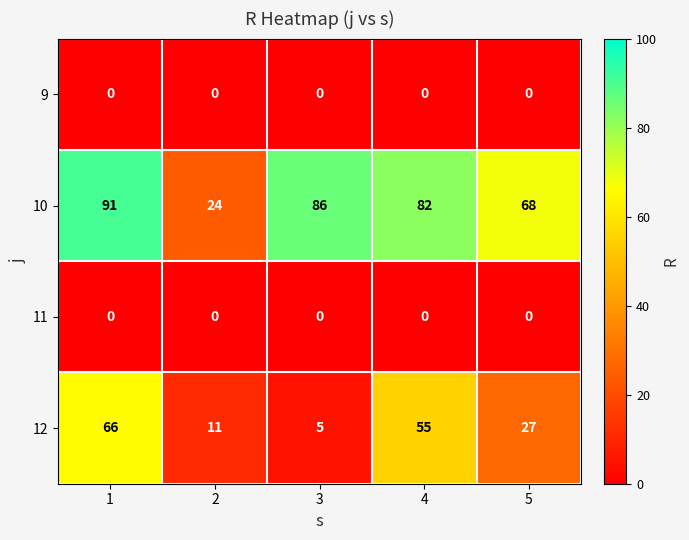

What is the total value across all series at 5?

95